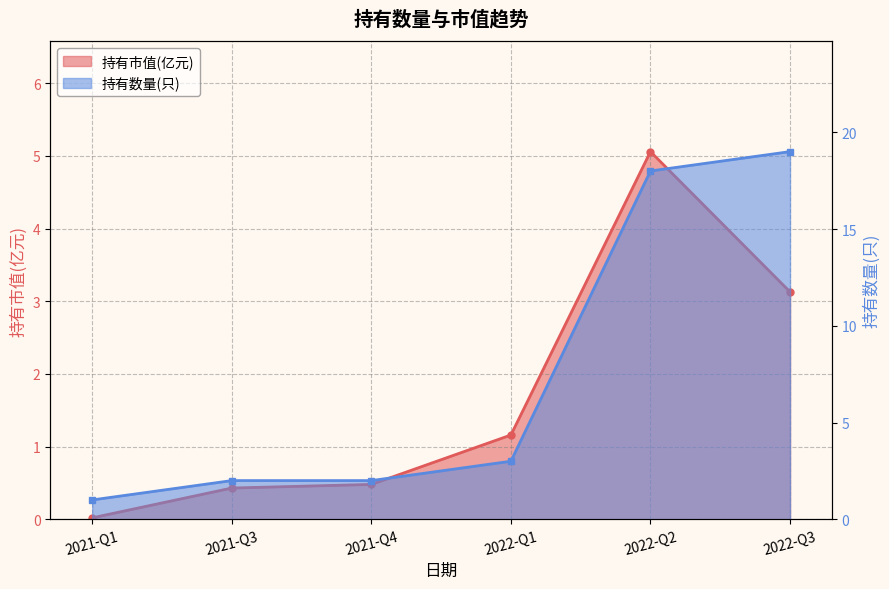

True or false: 持有数量(只) has more than 2 interior local peaks.

False